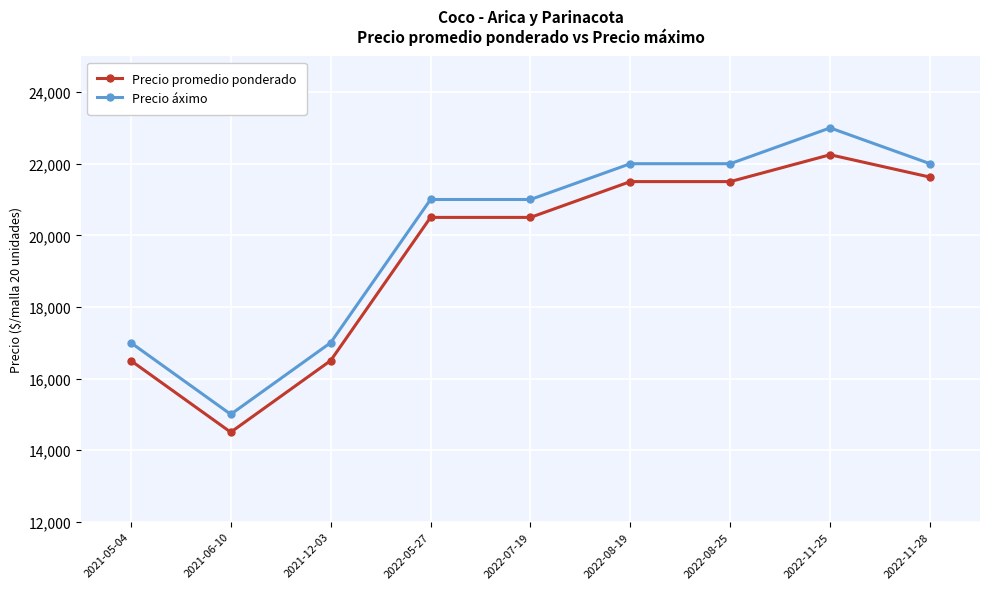

At which category is the sum across all series the highest?

2022-11-25